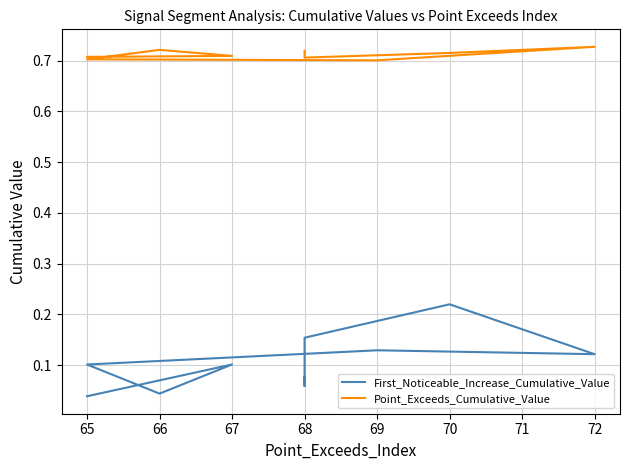

Reading left to right, extract all data points from this chart.

First_Noticeable_Increase_Cumulative_Value: 0.0	0.1	0.0	0.1	0.1	0.1	0.2	0.2	0.1	0.1
Point_Exceeds_Cumulative_Value: 0.7	0.7	0.7	0.7	0.7	0.7	0.7	0.7	0.7	0.7